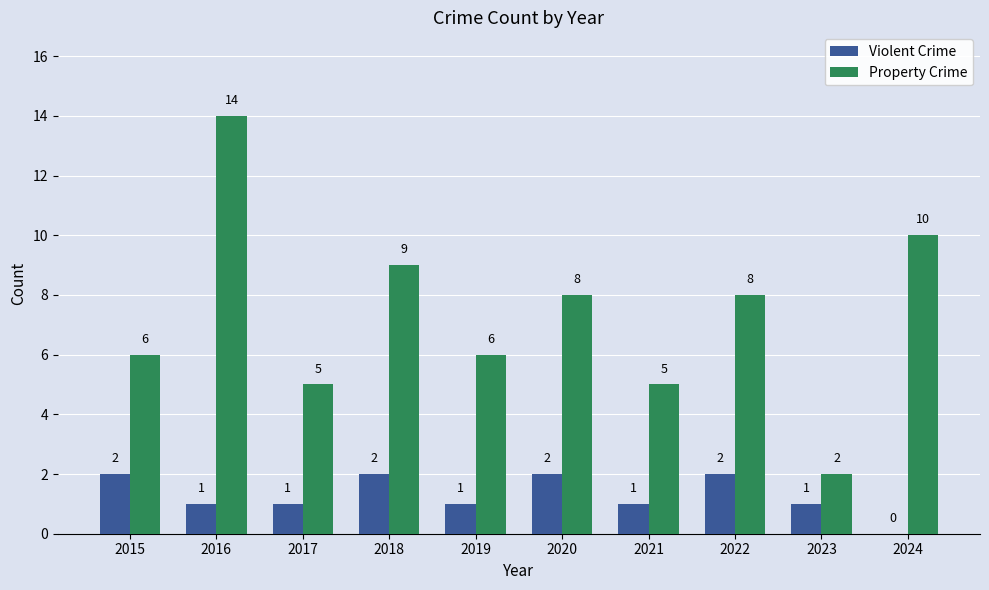

The Property Crime series shows 8 at 2021. True or false?

False